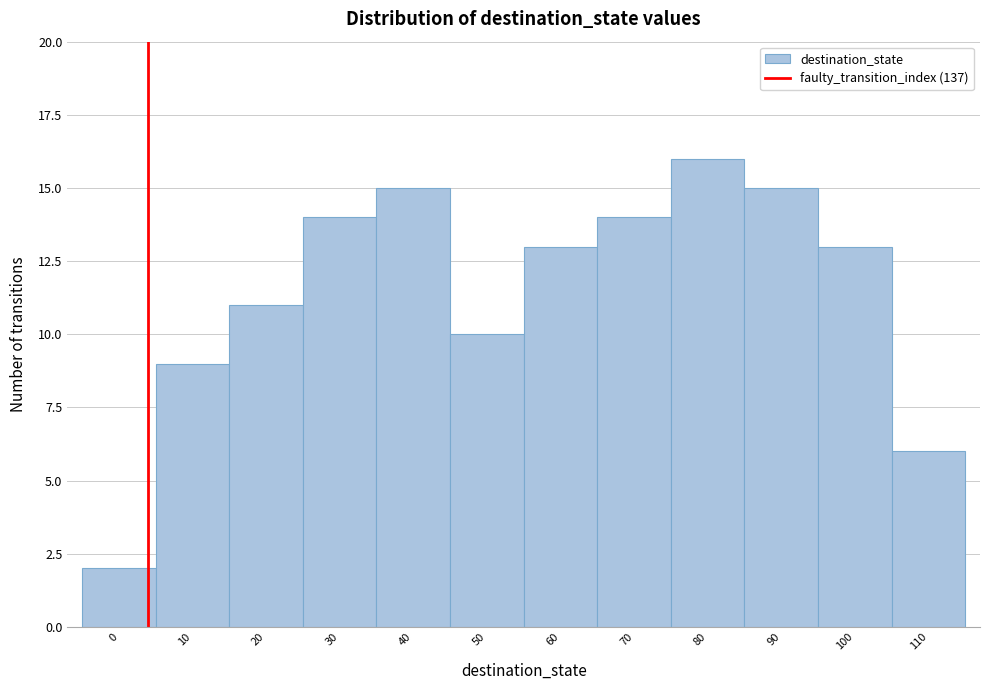

Reading left to right, extract all data points from this chart.

2	9	11	14	15	10	13	14	16	15	13	6